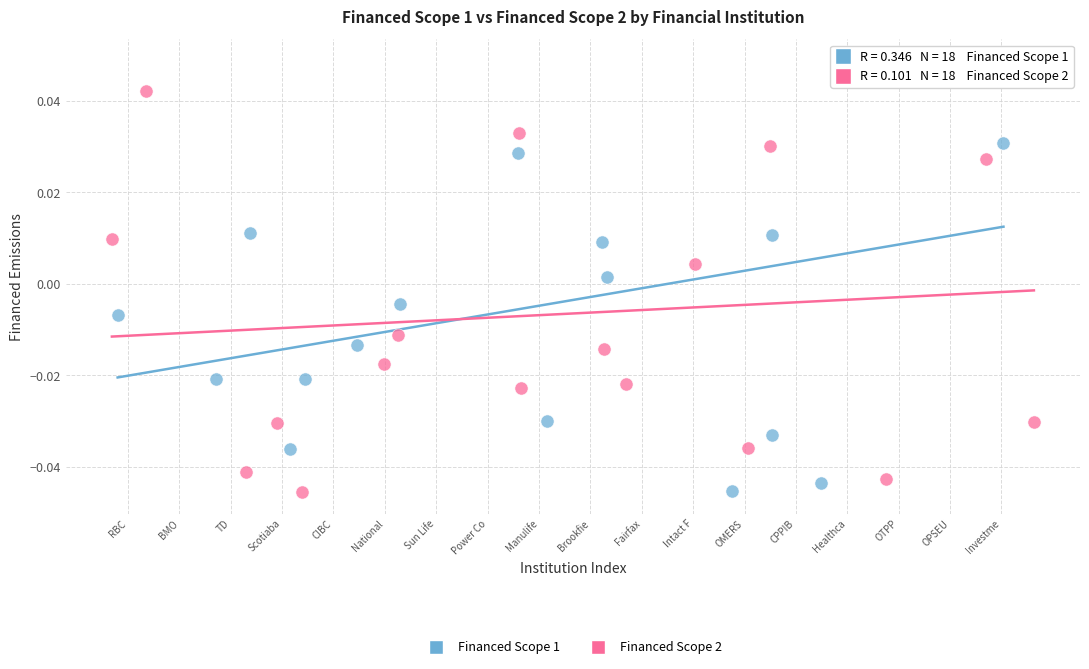

What are all the series names shown in the legend?

Financed Scope 1, Financed Scope 2